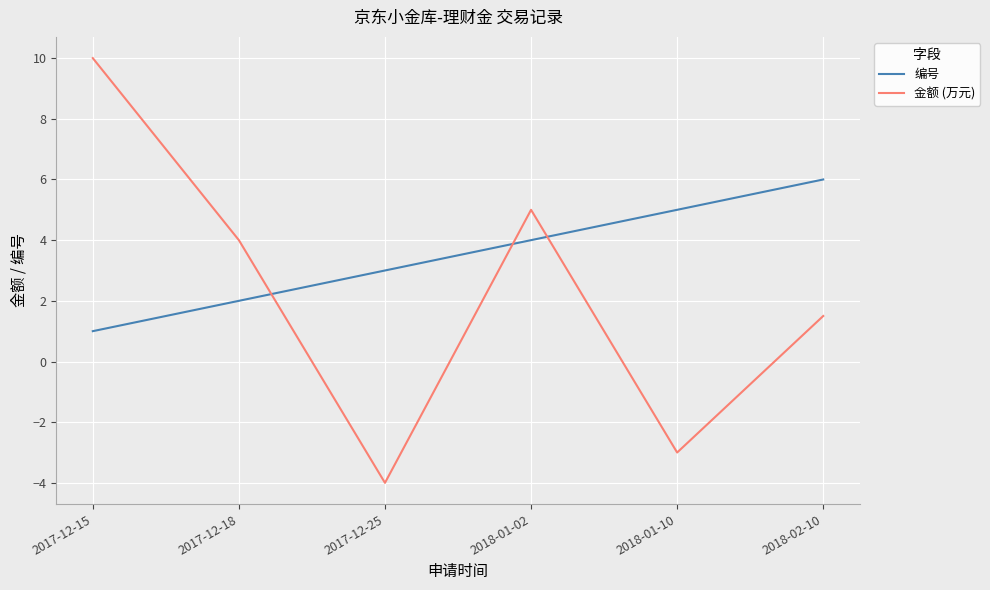

Which series changed the most between 2017-12-15 and 2017-12-18?

金额 (万元)